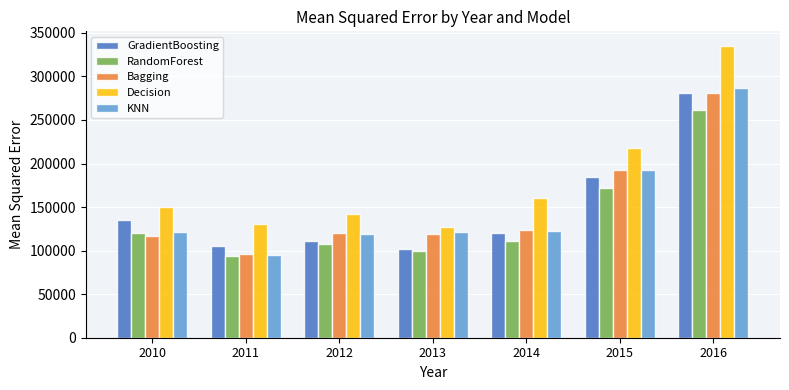

Which category has the highest value across all series?

2016